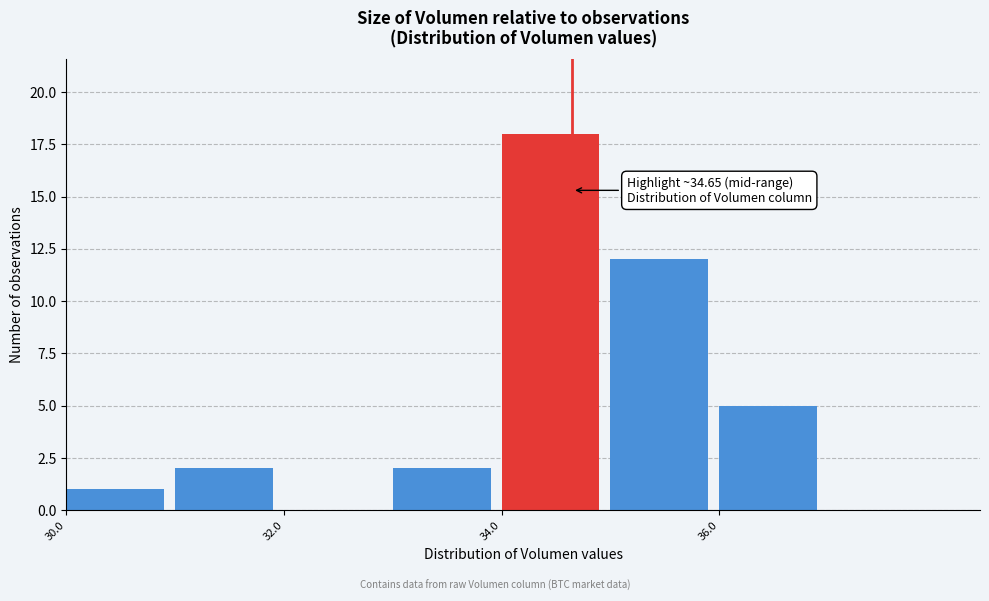

Over which range of the x-axis is the bar tallest?

34 to 35